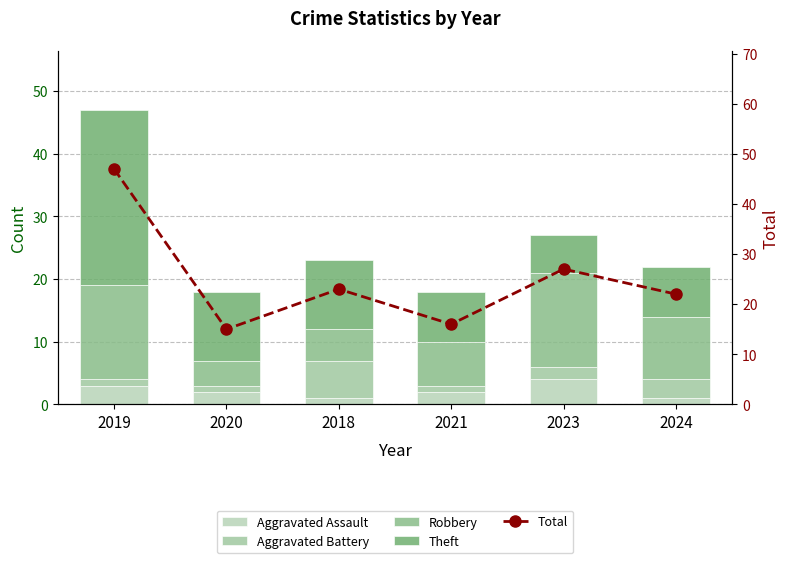

Which series has the largest total across all categories?

Total